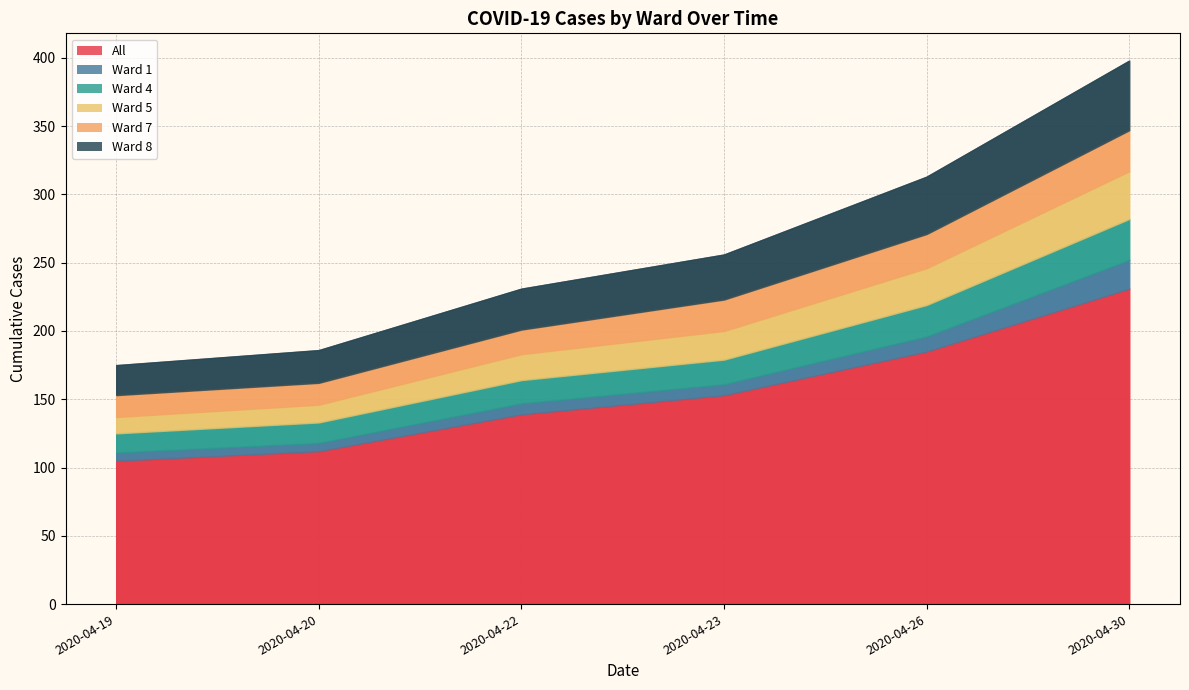

Rank the series by their maximum value, from lowest to highest.

Ward 1, Ward 4, Ward 7, Ward 5, Ward 8, All